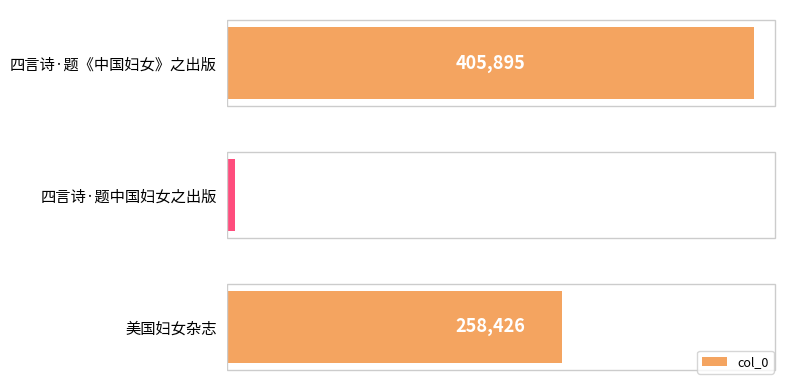

Count the values in the range 6588 to 405895.

3